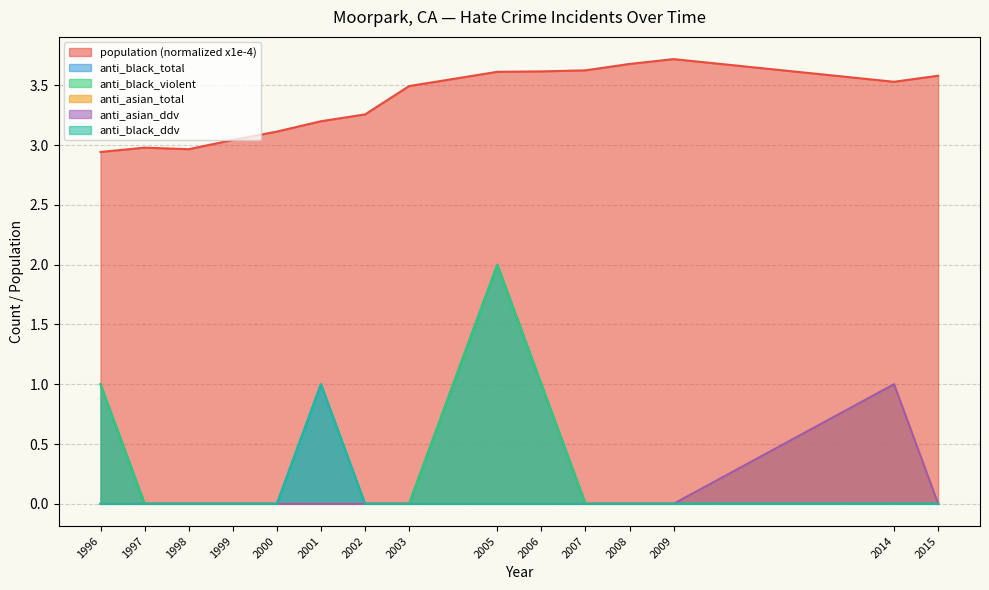

At which category is the sum across all series the highest?

2005